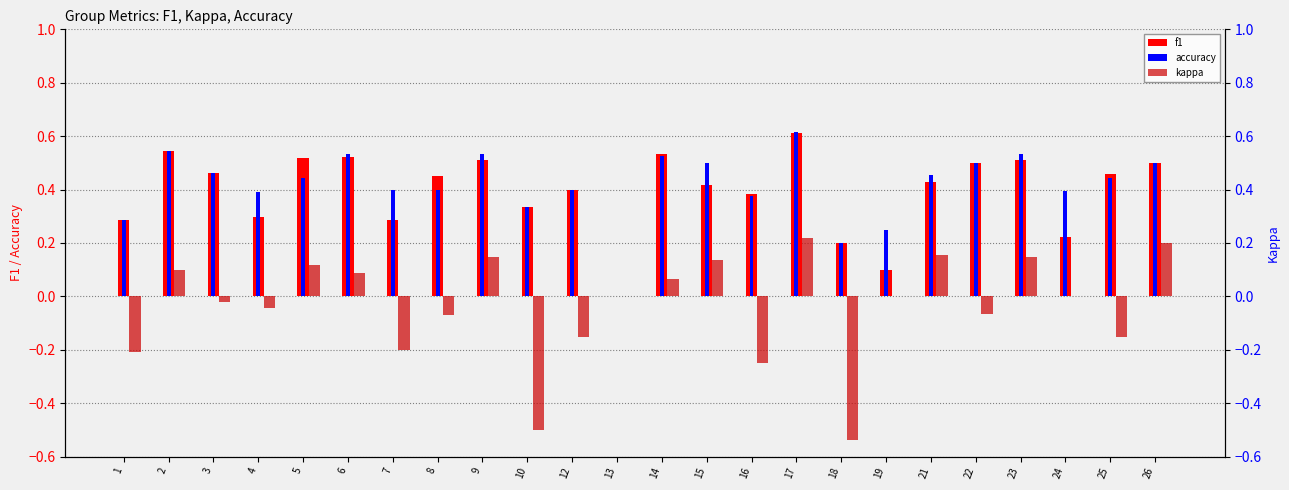

What is the total value across all series at 15?

1.1